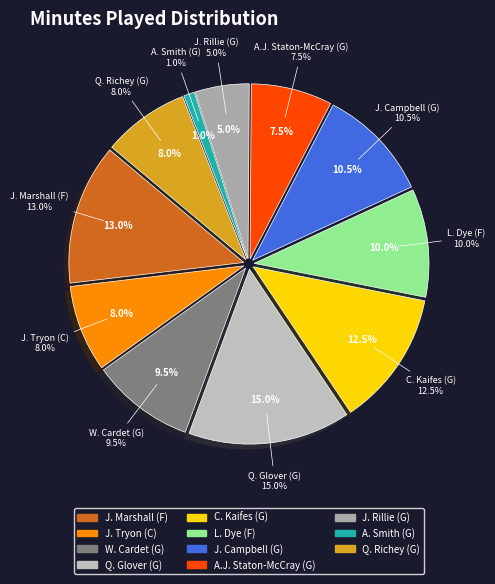

Combined, what portion of the pie is W. Cardet (G) and J. Tryon (C)?

17.5%